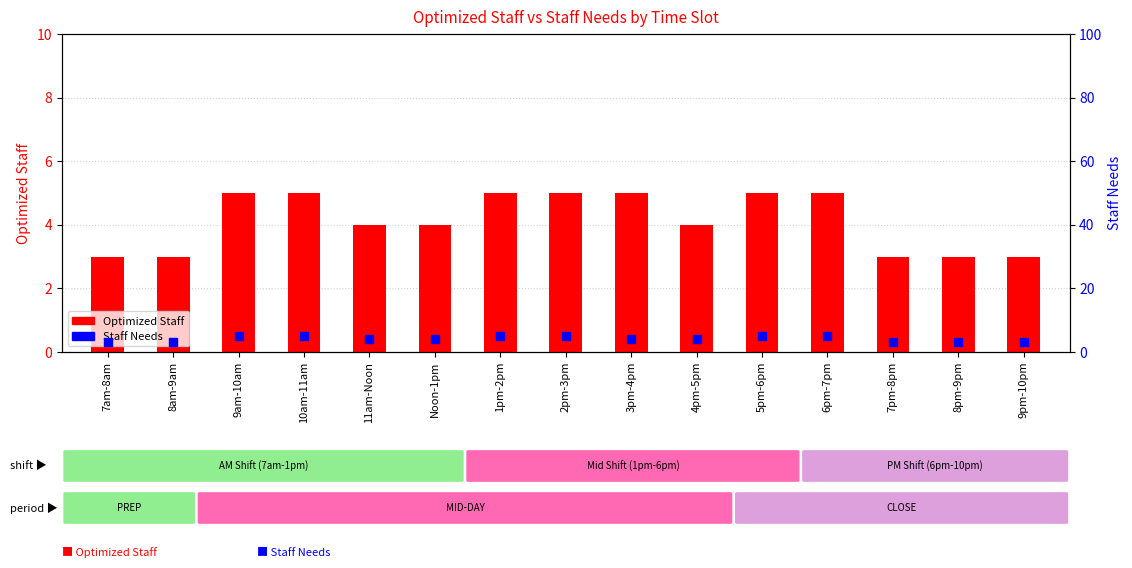

What is the total value across all series at 7pm-8pm?

6